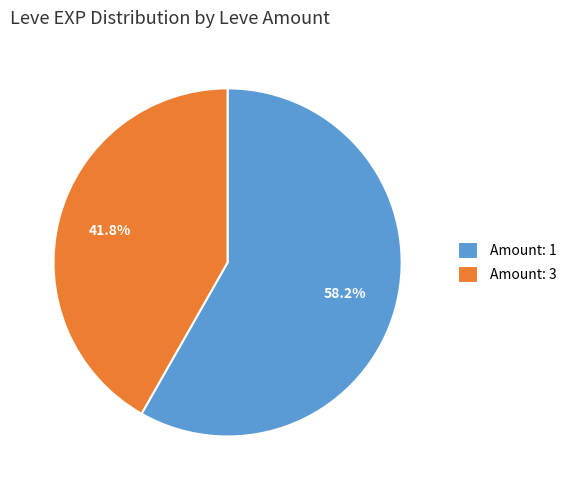

What percentage do Amount: 3 and Amount: 1 together represent?

100.0%